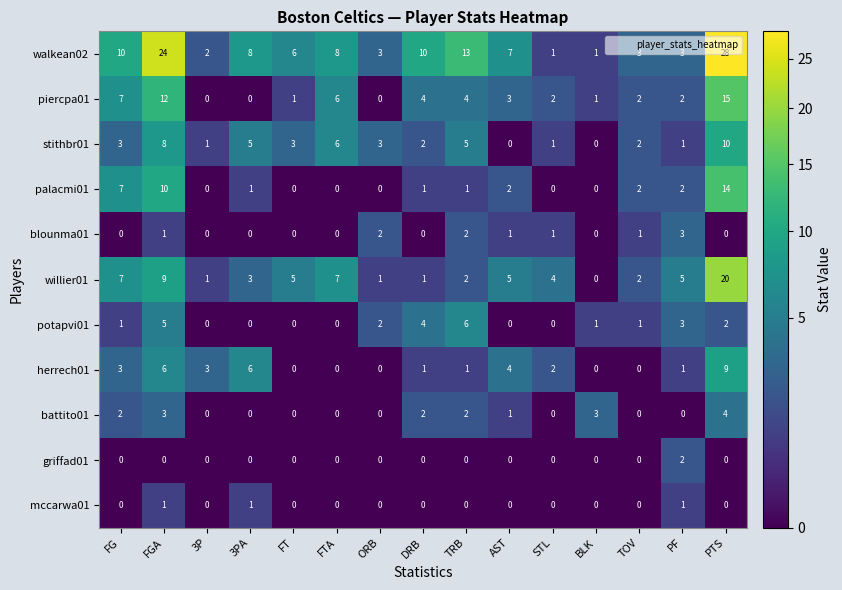

Which series has the largest total across all categories?

walkean02